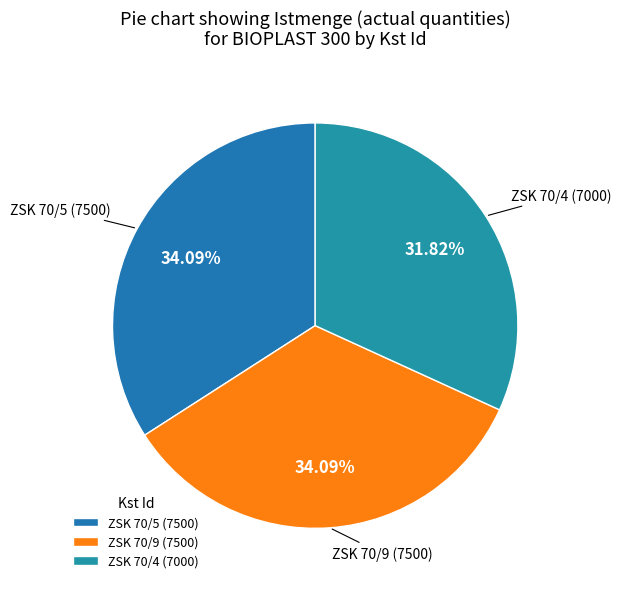

What percentage is the ZSK 70/9 slice, to the nearest percent?

34%